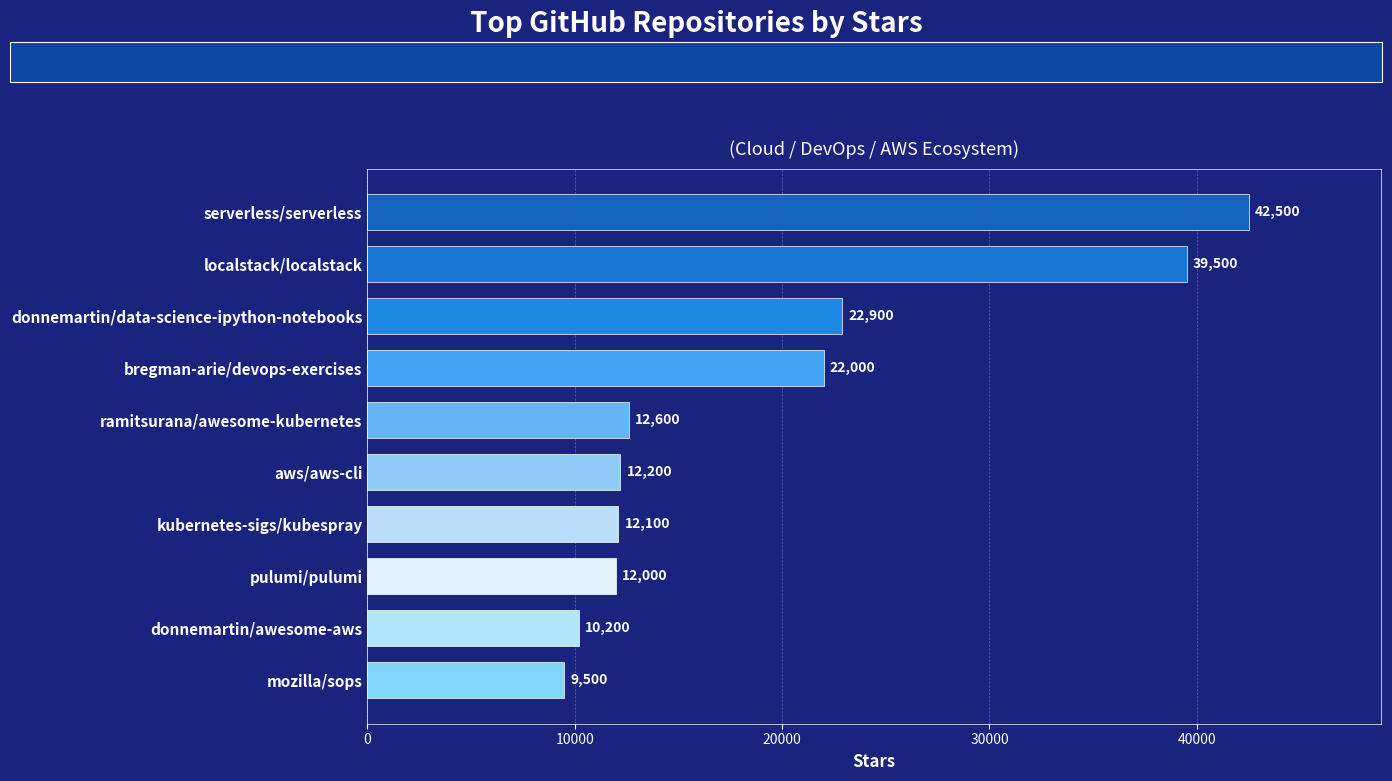

The value at donnemartin/data-science-ipython-notebooks is 34822. True or false?

False